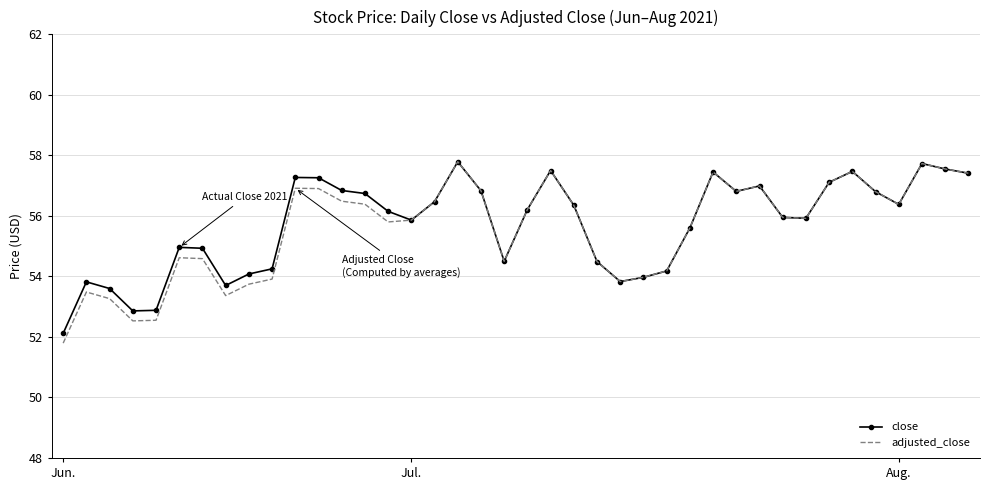

What is the maximum value shown in the chart?

57.8